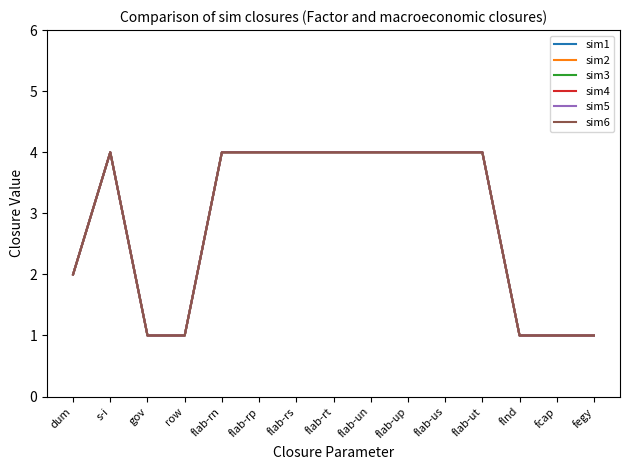

Is this an area chart (filled region under the line)?

No